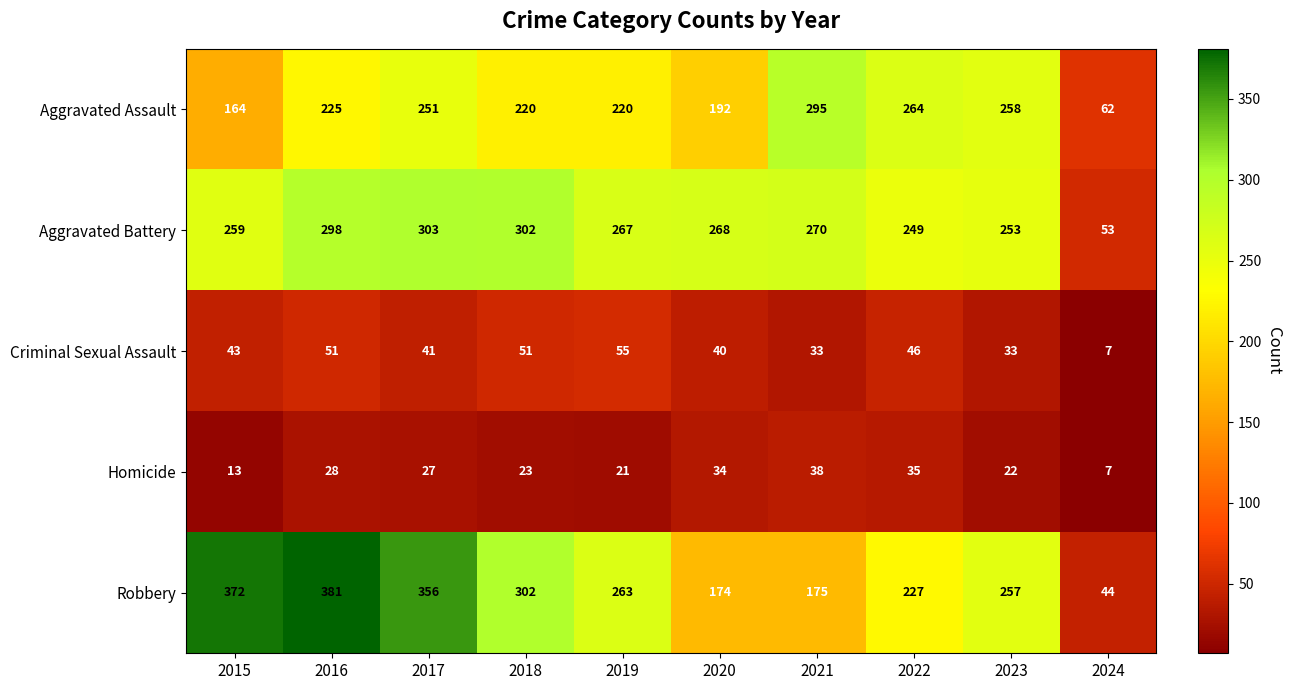

What is the average value of the Criminal Sexual Assault series?

40